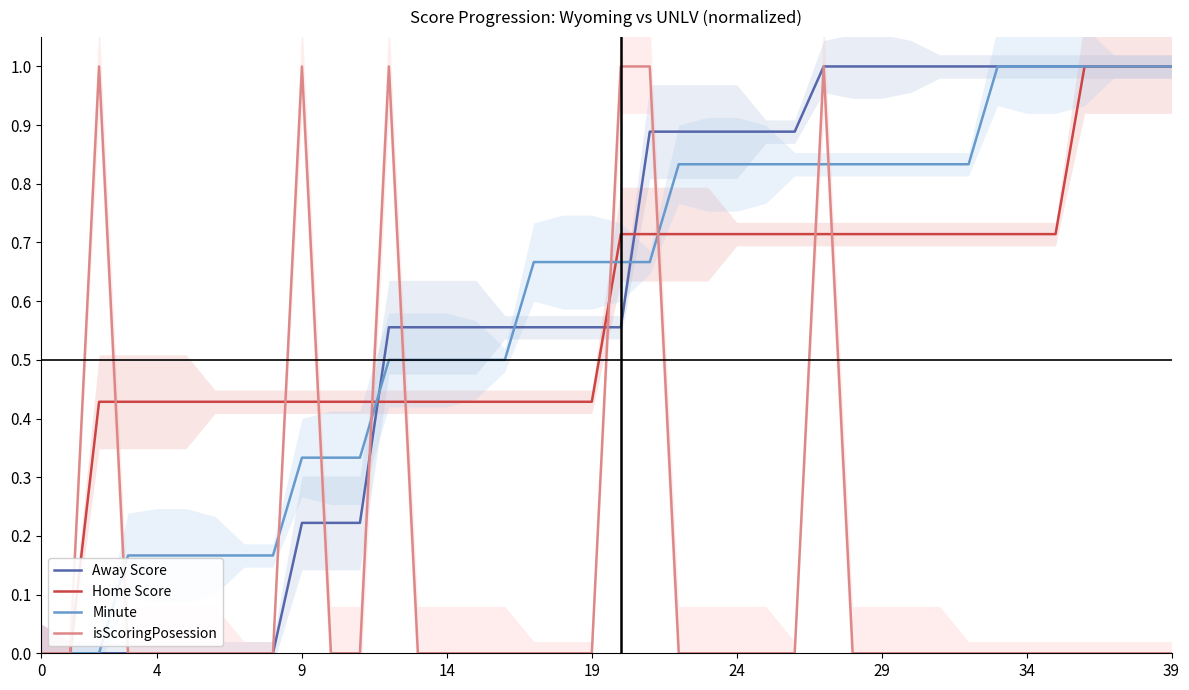

True or false: Away Score has a value of 0.3 at 9.

False